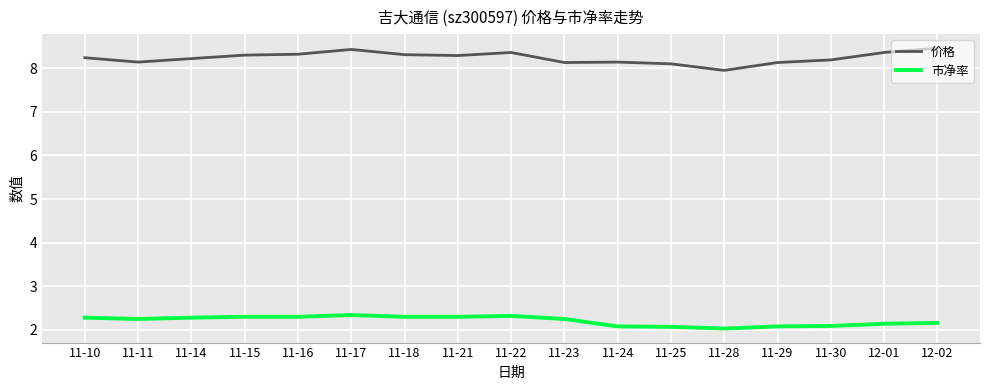

What is the difference between the highest and lowest values at 11-25?

6.0